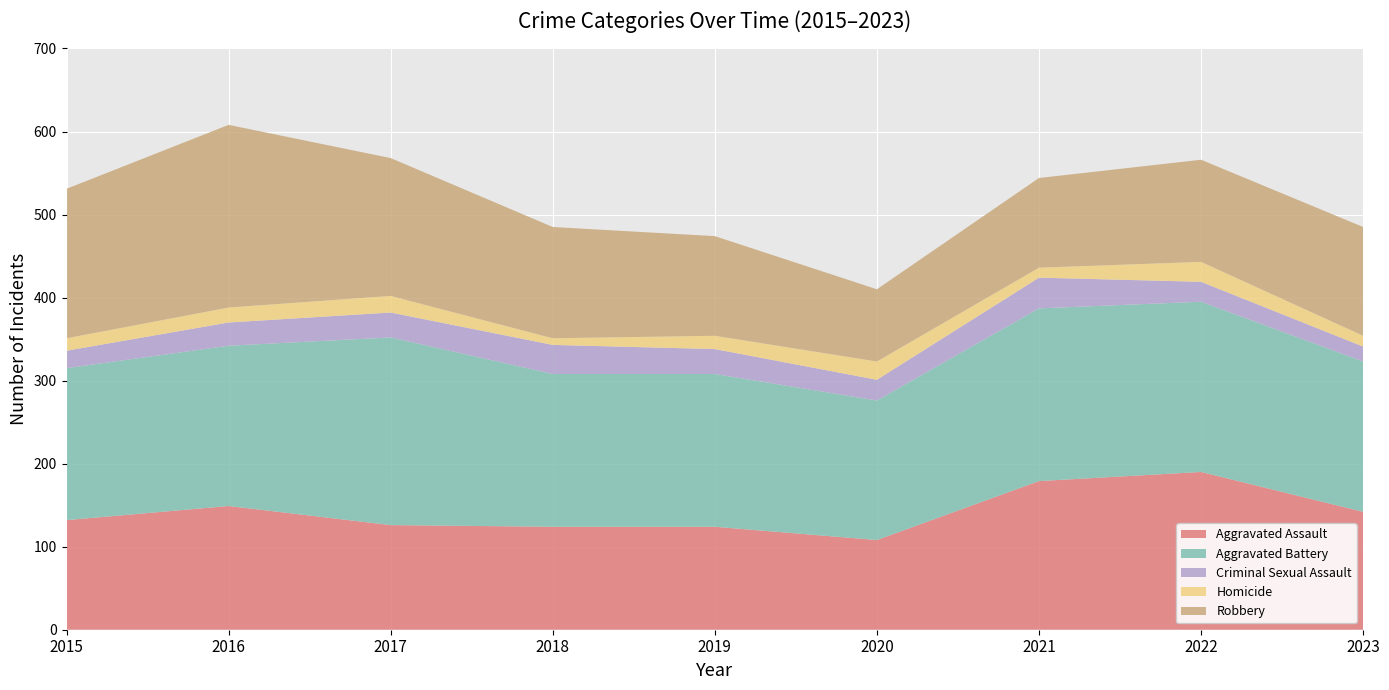

Reading left to right, what are all the values shown in this chart?

Aggravated Assault: 132	149	126	124	124	108	179	190	142
Aggravated Battery: 183	193	226	184	184	168	208	205	181
Criminal Sexual Assault: 21	28	30	35	30	25	37	24	18
Homicide: 15	18	20	8	16	22	12	24	13
Robbery: 180	220	166	134	120	87	108	123	131